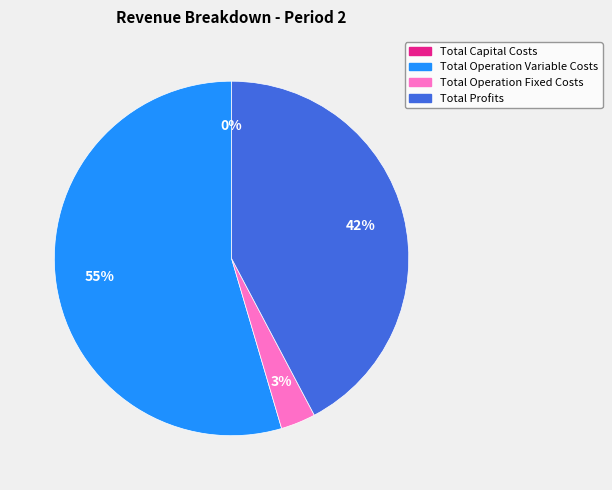

To the nearest percent, what is the combined percentage of Total Profits and Total Operation Fixed Costs?

45%